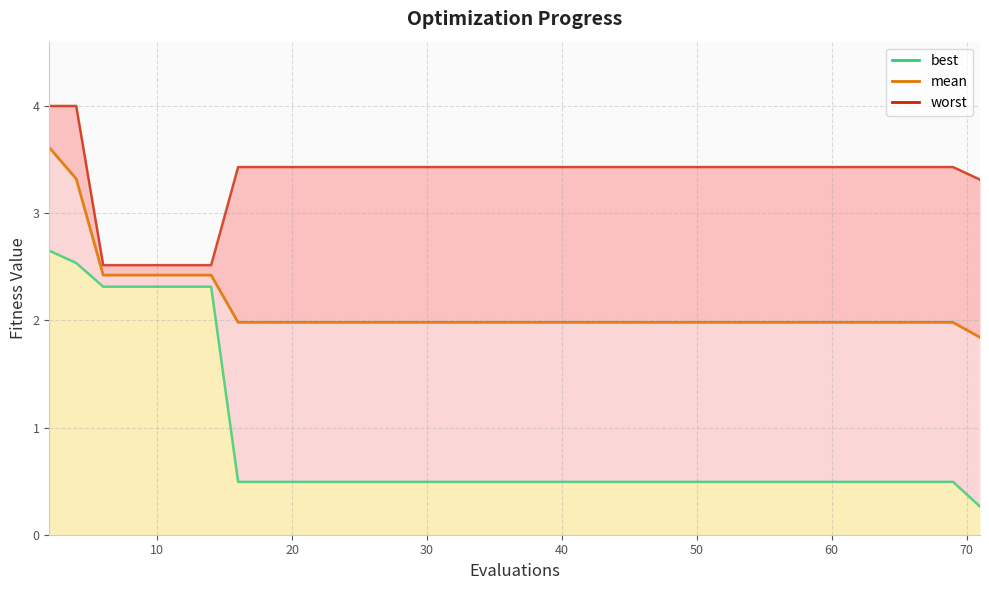

What is the value of the worst_line point at the 37th from the left?

3.4